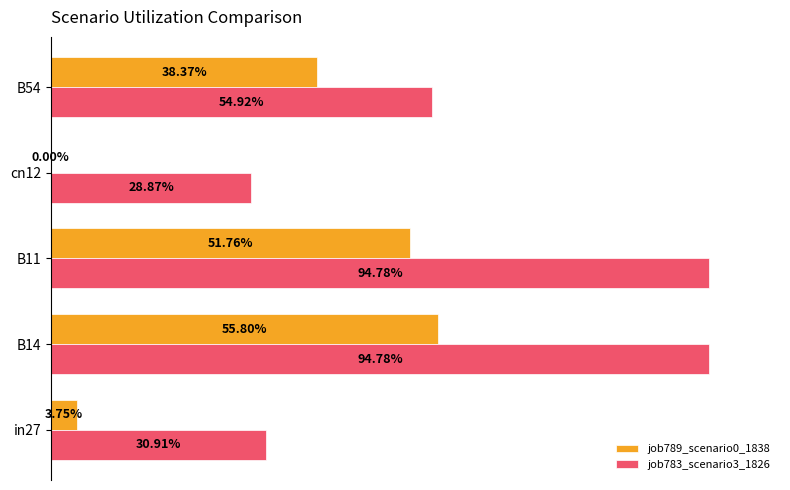

What are all the series names shown in the legend?

job789_scenario0_1838, job783_scenario3_1826